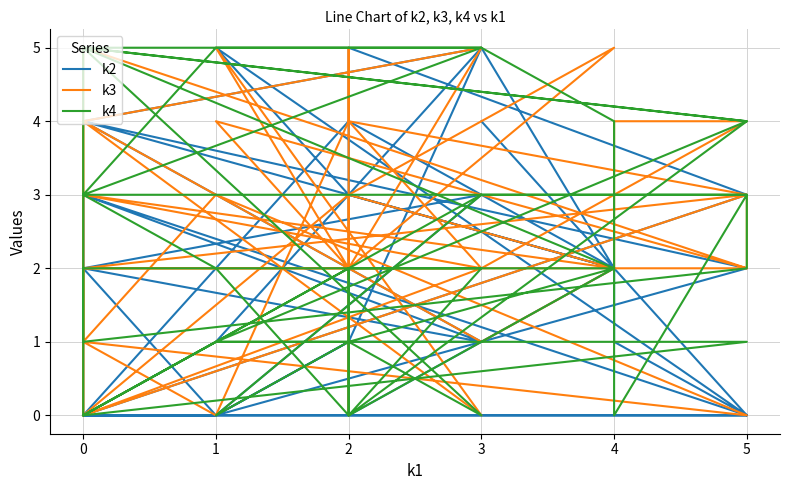

How many times do k2 and k3 cross each other?

15